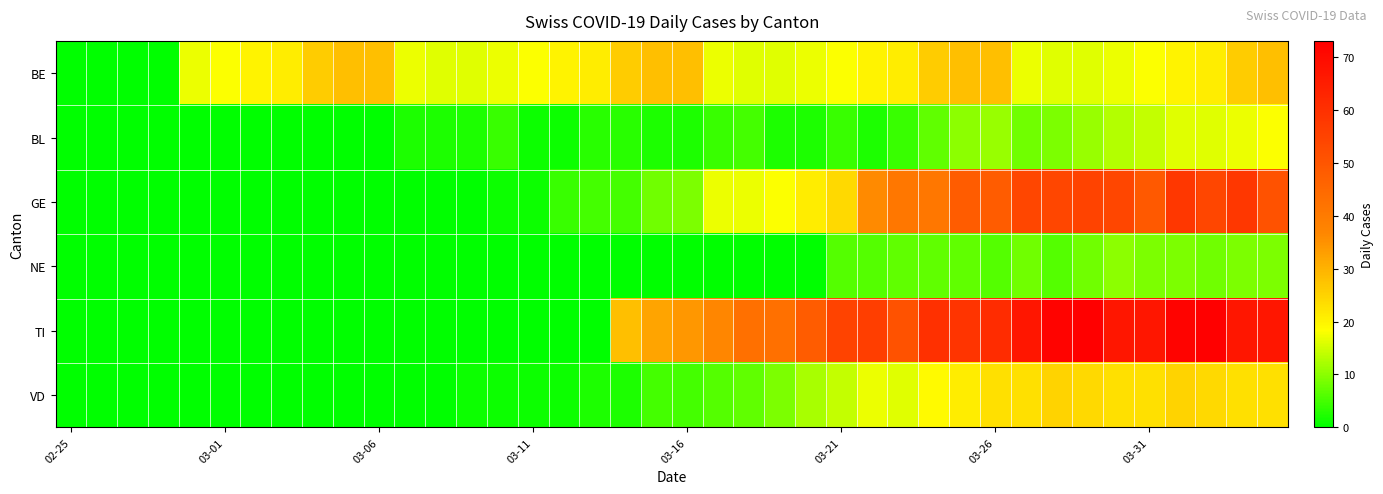

Rank the series by their maximum value, from lowest to highest.

NE, BL, VD, BE, GE, TI